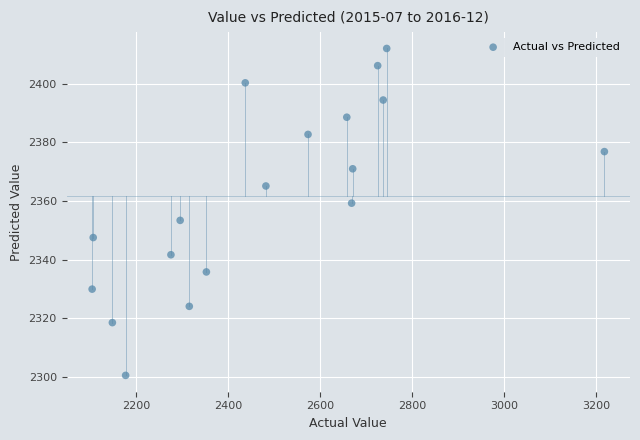

What is the range of X values (max minus min)?

1115.0